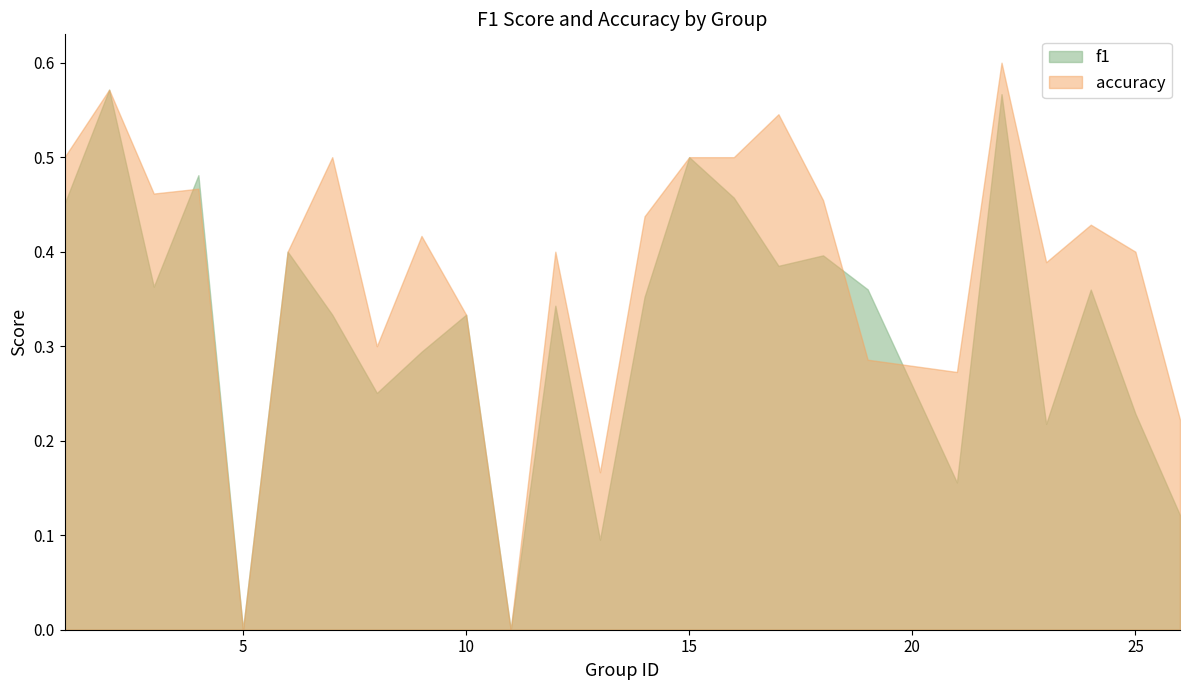

Reading left to right, list all the values displayed in this chart.

f1: 0.5	0.6	0.4	0.5	0.0	0.4	0.3	0.3	0.3	0.3	0.0	0.3	0.1	0.4	0.5	0.5	0.4	0.4	0.4	0.2	0.6	0.2	0.4	0.2	0.1
accuracy: 0.5	0.6	0.5	0.5	0.0	0.4	0.5	0.3	0.4	0.3	0.0	0.4	0.2	0.4	0.5	0.5	0.5	0.5	0.3	0.3	0.6	0.4	0.4	0.4	0.2